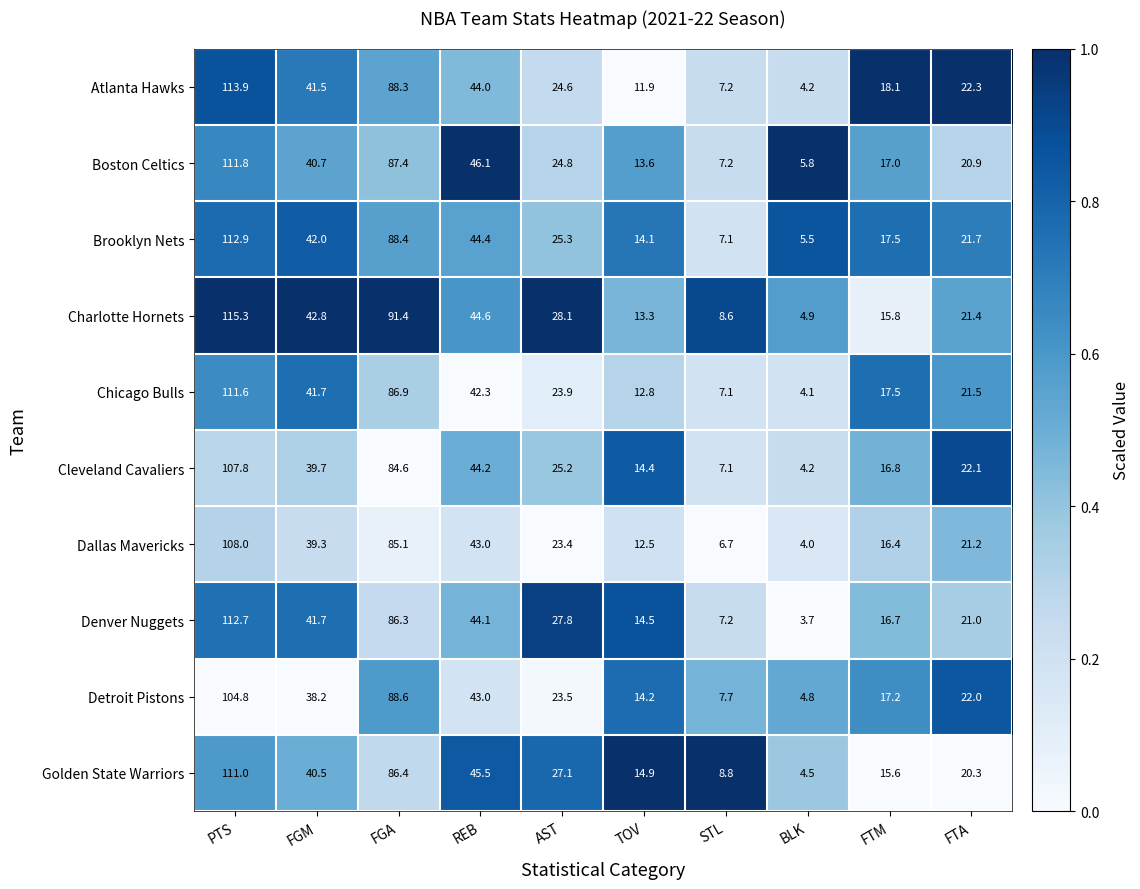

Count the number of categories in the chart.

10